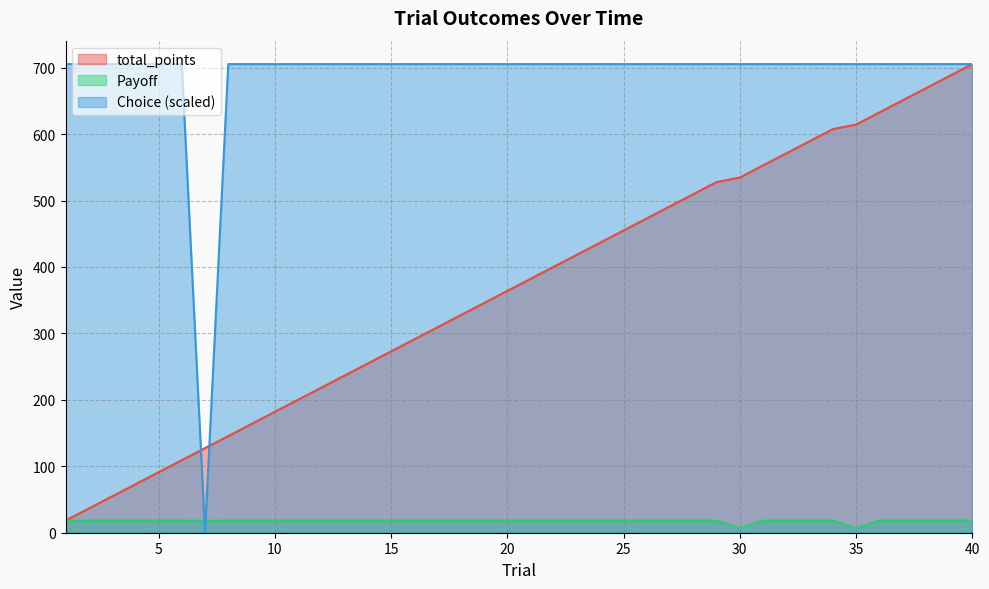

Between 18 and 19, which is larger?

19